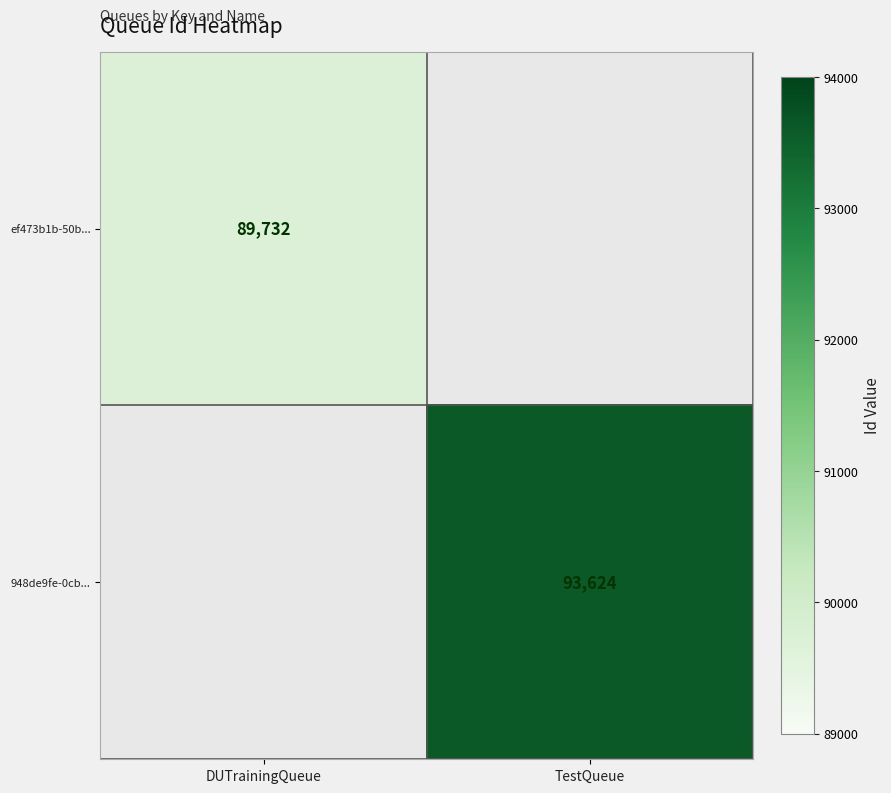

Count the number of categories in the chart.

2